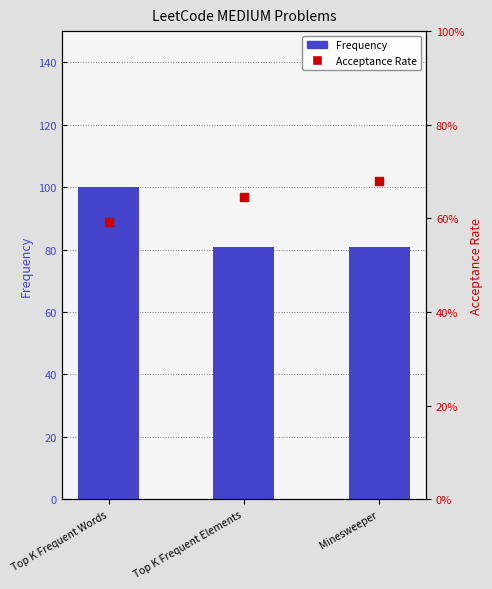

At which category is the sum across all series the highest?

Top K Frequent Words